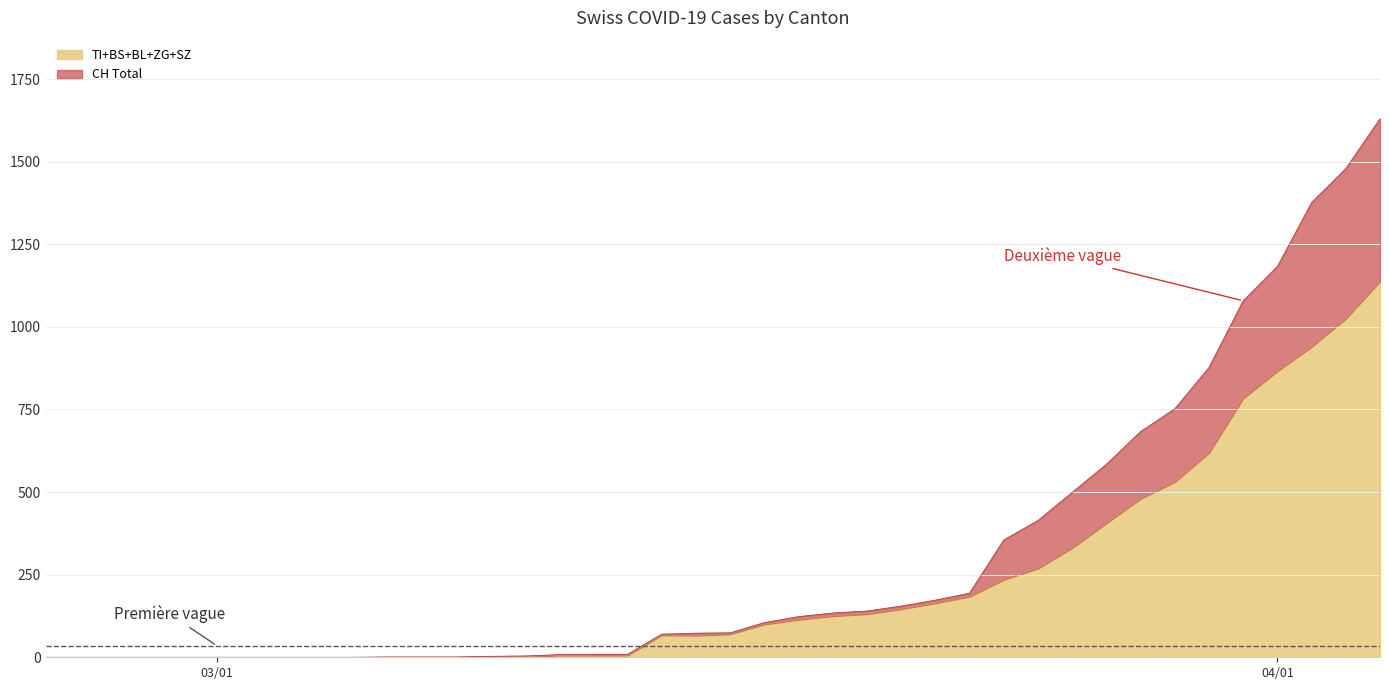

What is the highest value of the TI+BS+BL+ZG+SZ series?

1138